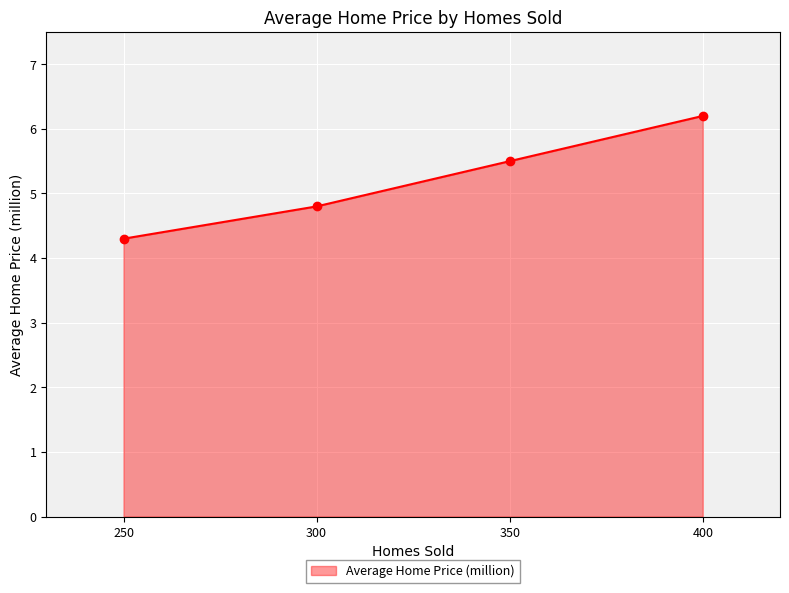

True or false: the data has more than 2 interior local peaks.

False